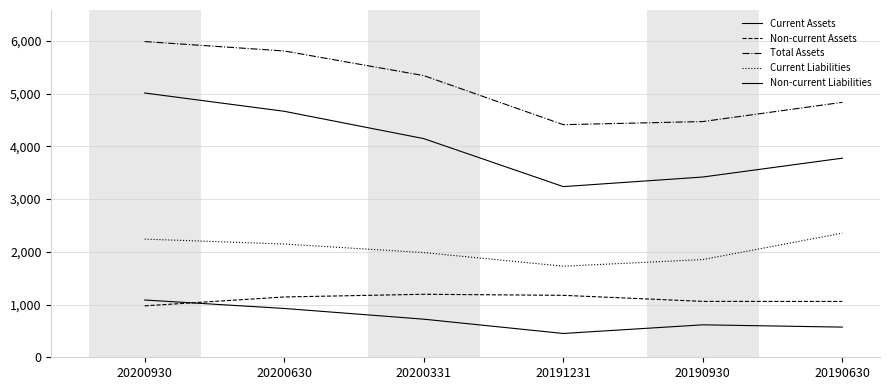

True or false: Non-current Liabilities has more than 1 points higher than both neighbors.

False